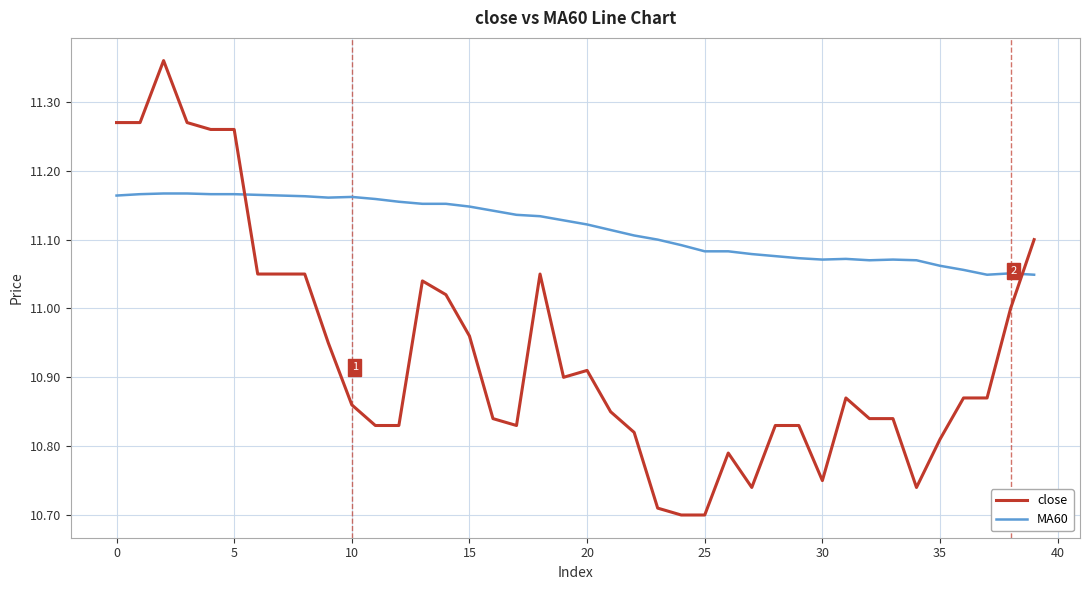

At how many categories does at least one series exceed 10?

40